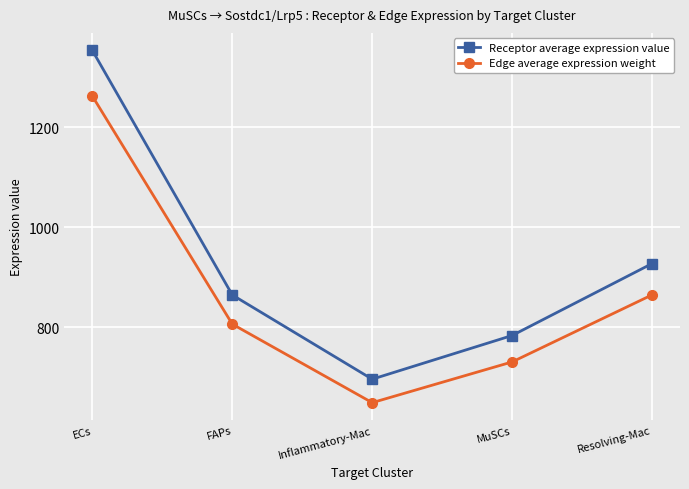

Does the chart display data point markers on the line(s)?

Yes